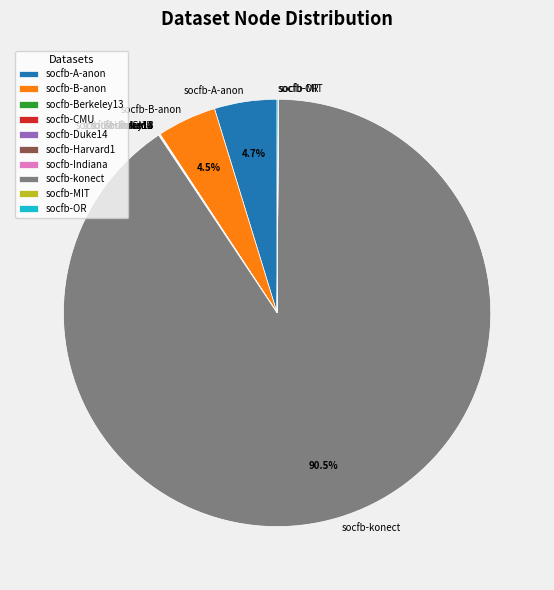

To the nearest percent, what is the difference between the largest and smallest slice percentages?

91%